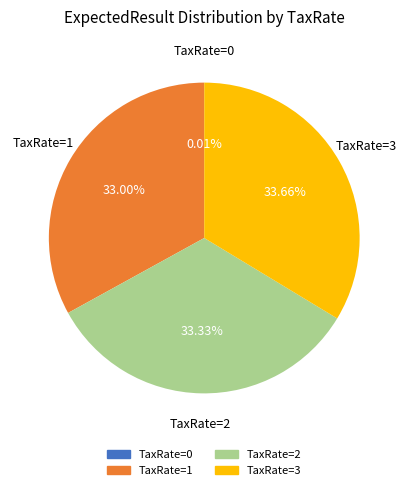

To the nearest percent, what is the difference between the largest and smallest slice percentages?

34%